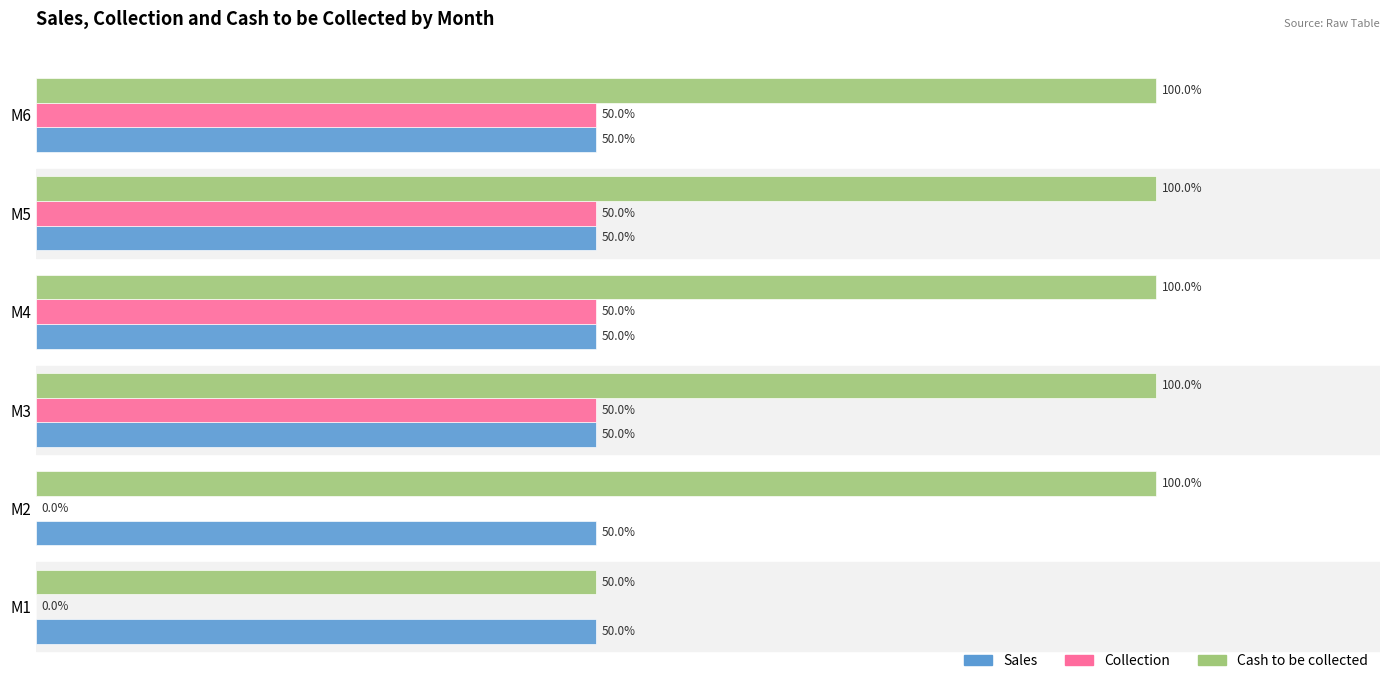

Which series changed the most between M2 and M6?

Collection